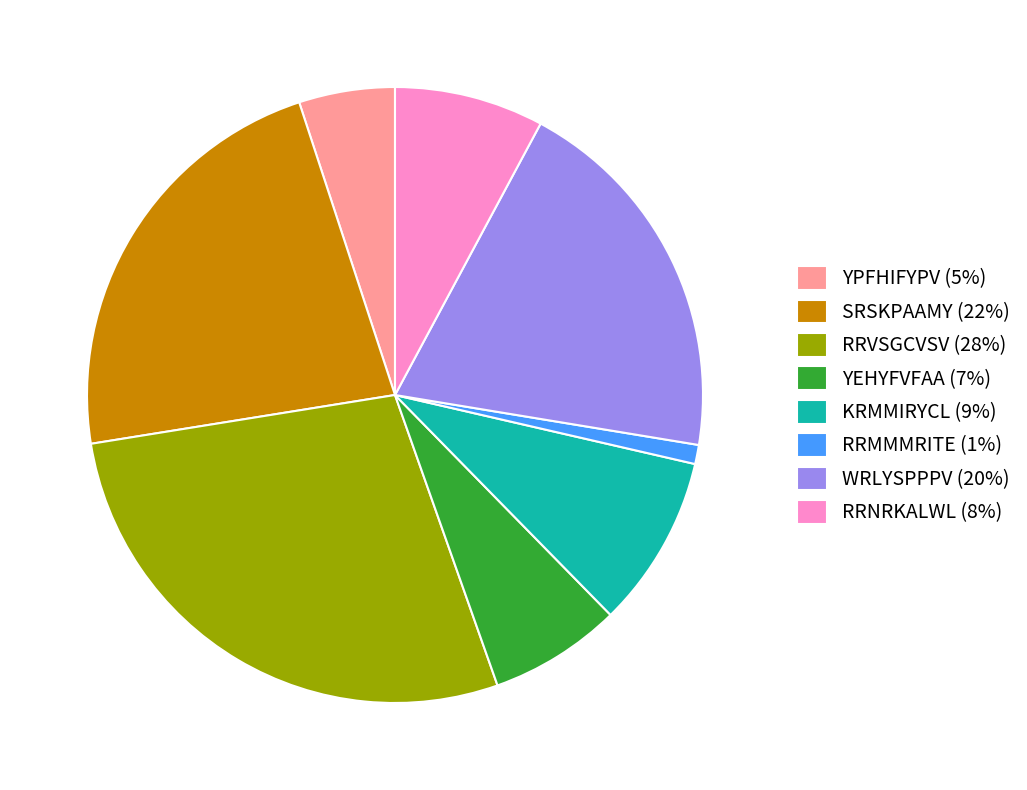

Combined, do WRLYSPPPV (20%) and SRSKPAAMY (22%) account for over 50%?

No